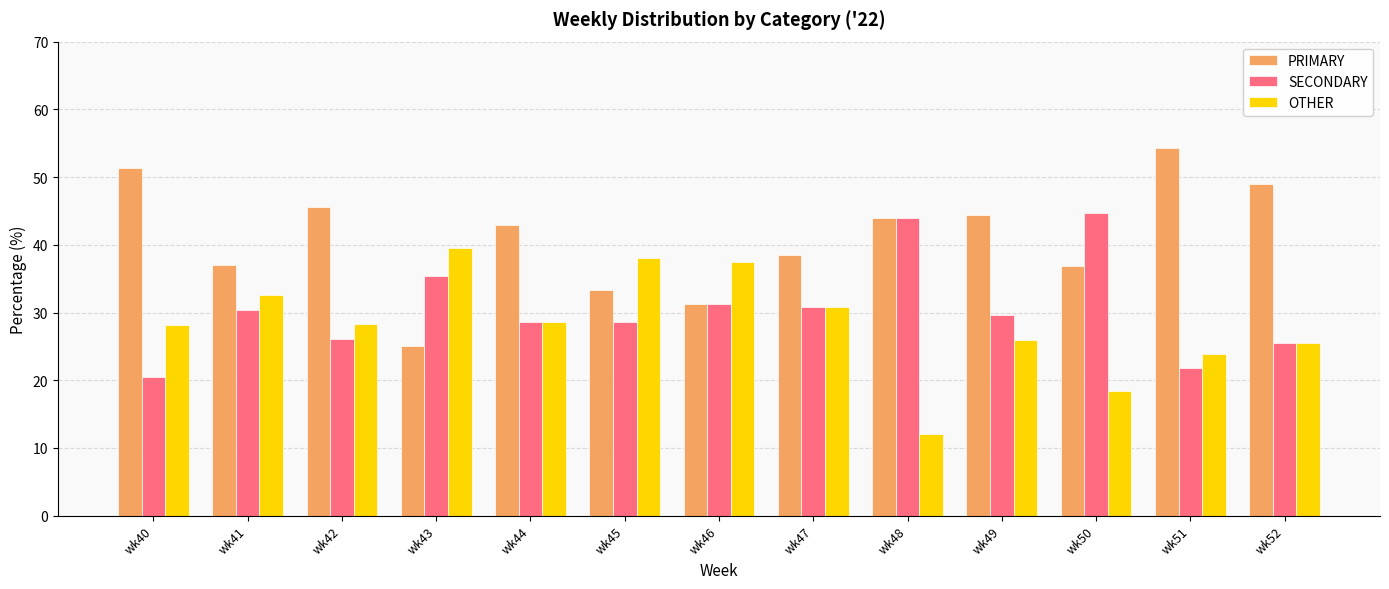

Rank the series by their maximum value, from lowest to highest.

OTHER, SECONDARY, PRIMARY